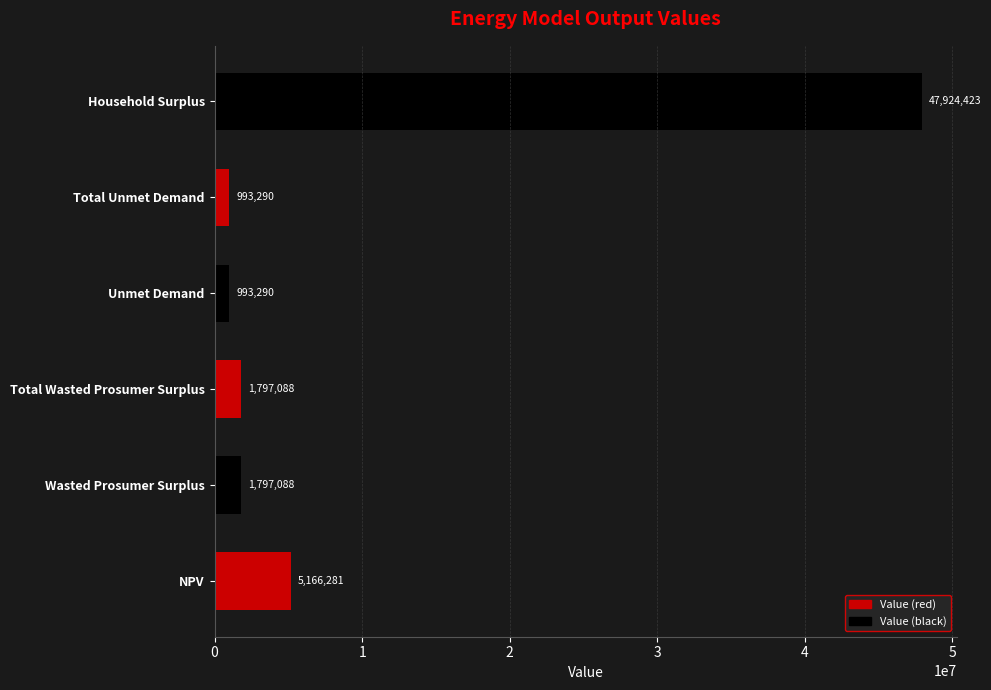

What is the ratio of the value at Unmet Demand to the value at Total Wasted Prosumer Surplus?

0.6